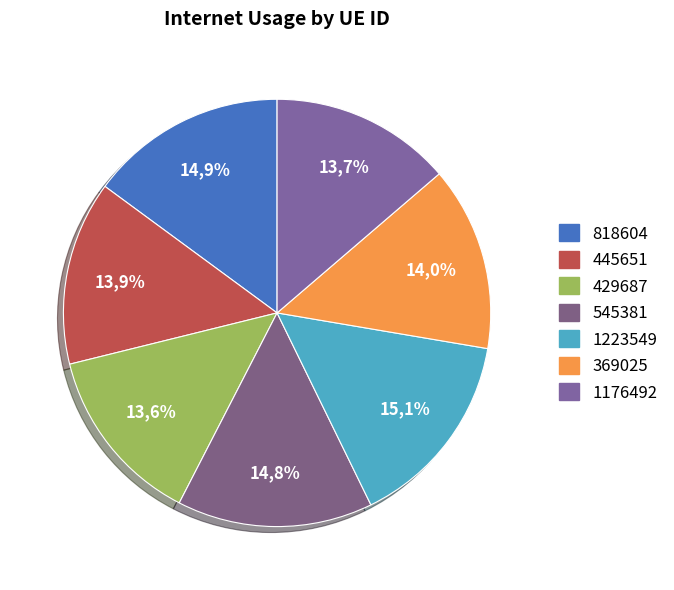

How many slices are in this pie chart?

7